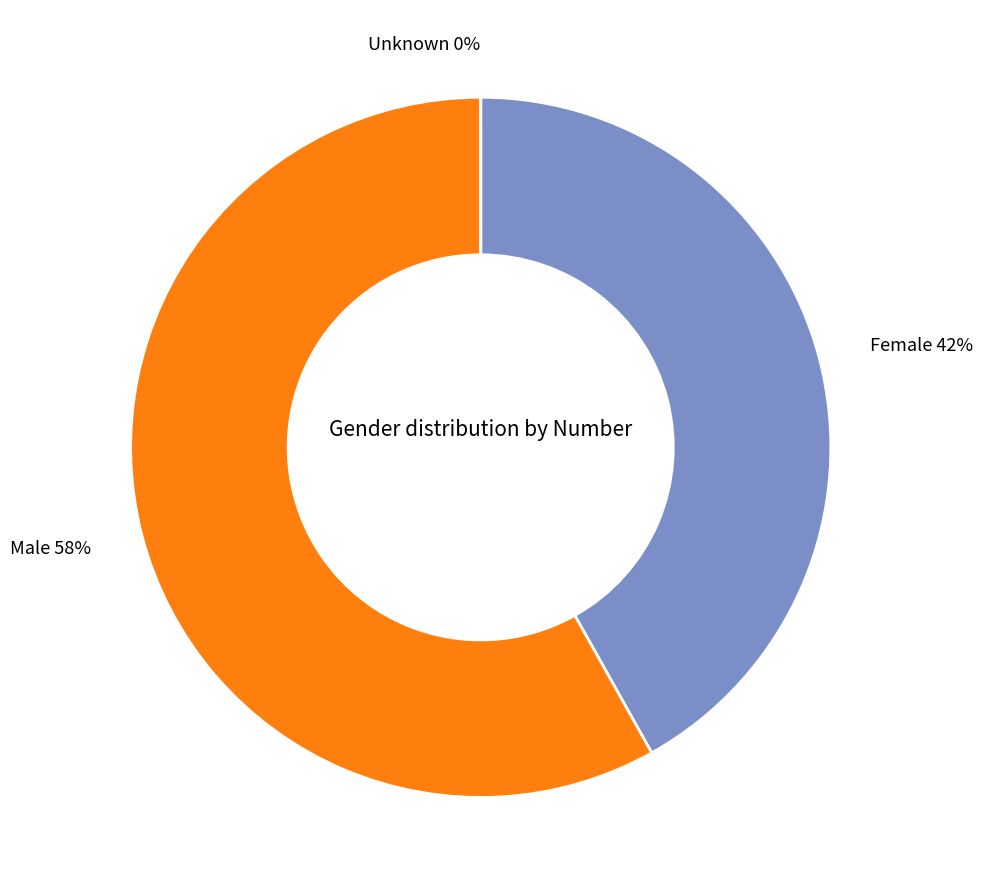

Does any single category account for the majority?

Yes